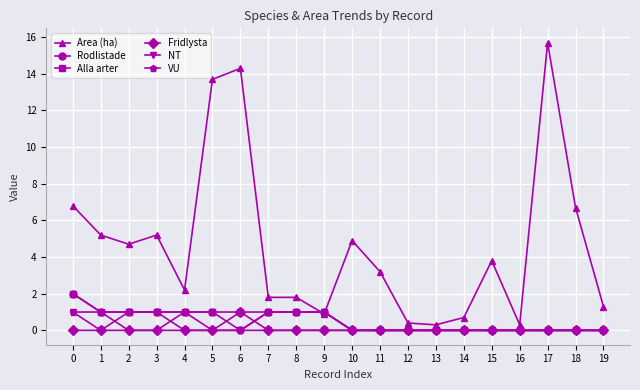

What is the greatest value displayed?

15.7